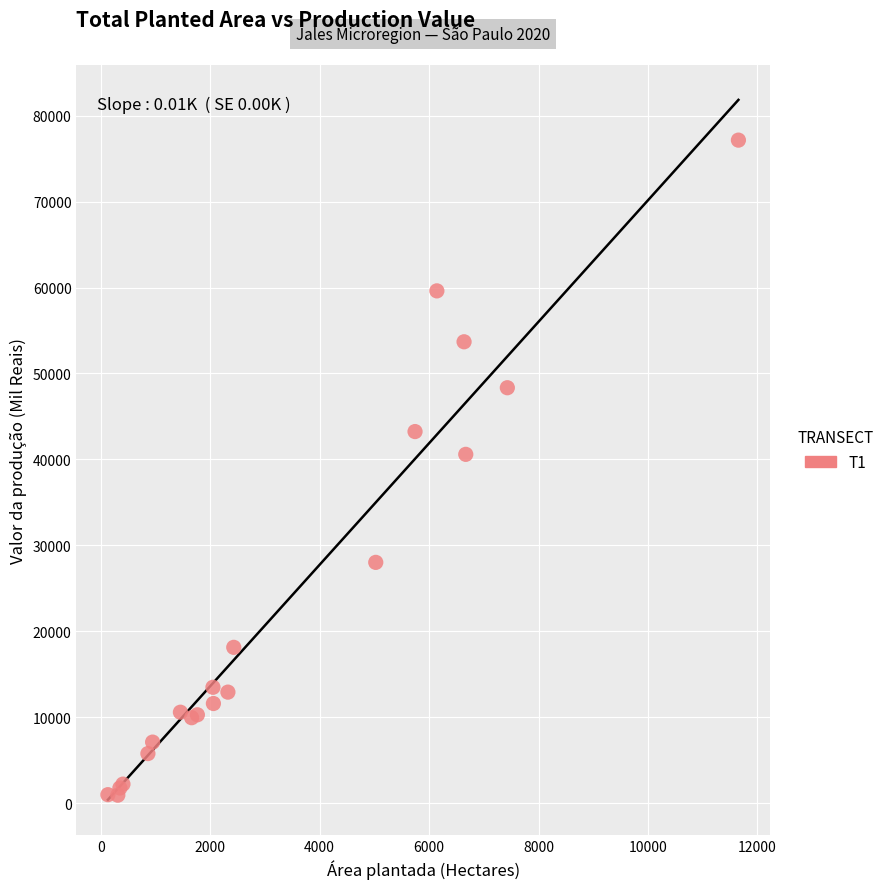

What Y value in the scatter plot is closest to 39052?

40598